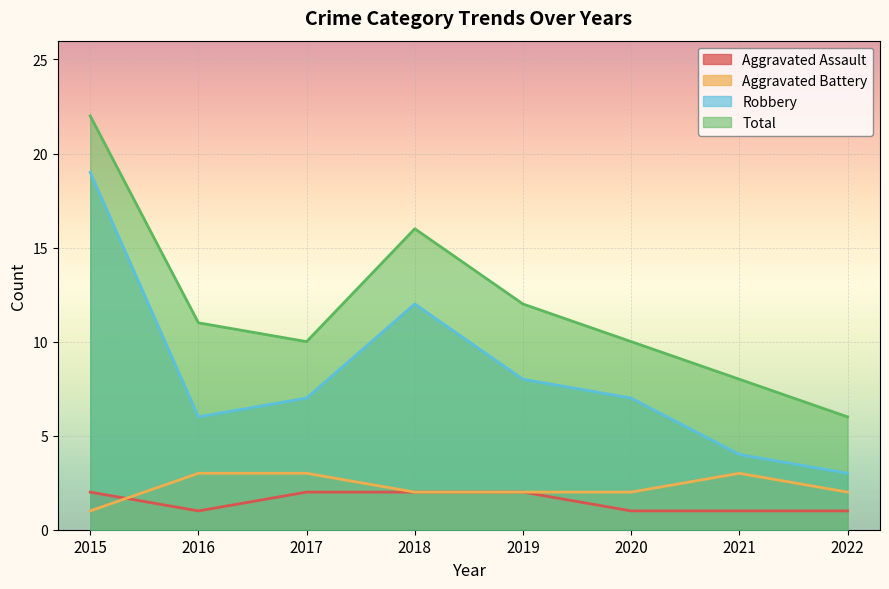

Is the value of Aggravated Assault at 2015 greater than the value of Total at 2020?

No